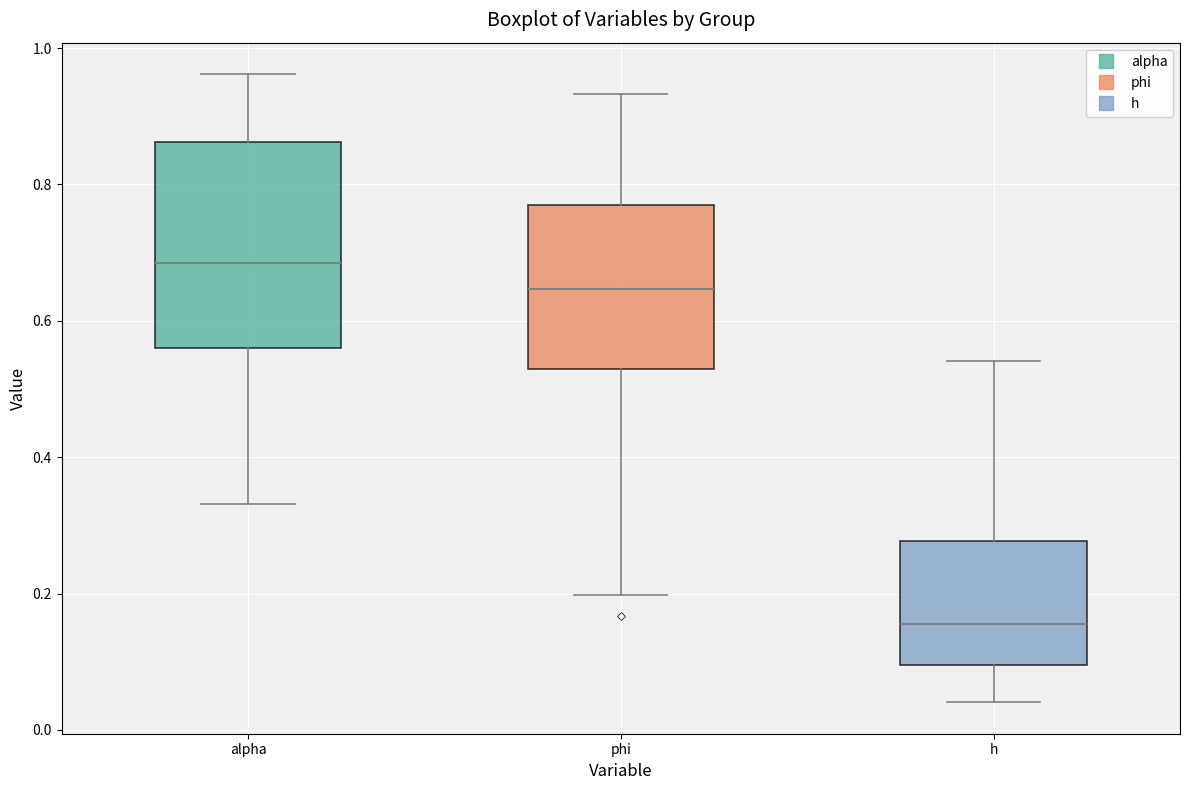

Reading left to right, transcribe this box plot: for each box, give where its median line is, the range the box spans, and where its two whiskers end, as read against the y-axis. The values are not printed on the chart, so give them approximately, as read against the axis.

alpha: median 0.68, box 0.56 to 0.86, whiskers 0.34 to 0.96
phi: median 0.64, box 0.52 to 0.76, whiskers 0.20 to 0.94
h: median 0.16, box 0.10 to 0.28, whiskers 0.04 to 0.54